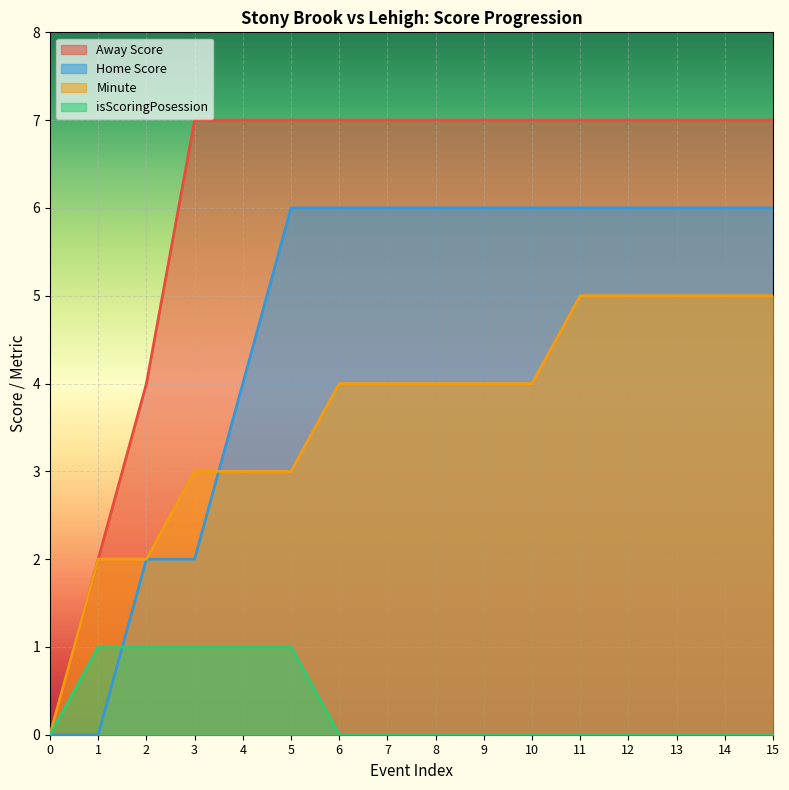

True or false: Away Score and Home Score intersect in this chart.

False